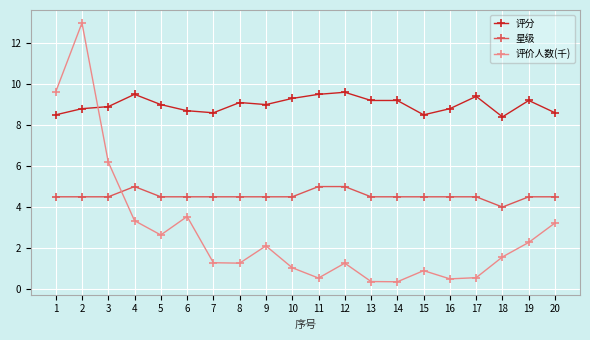

What are all the series names shown in the legend?

评分, 星级, 评价人数(千)